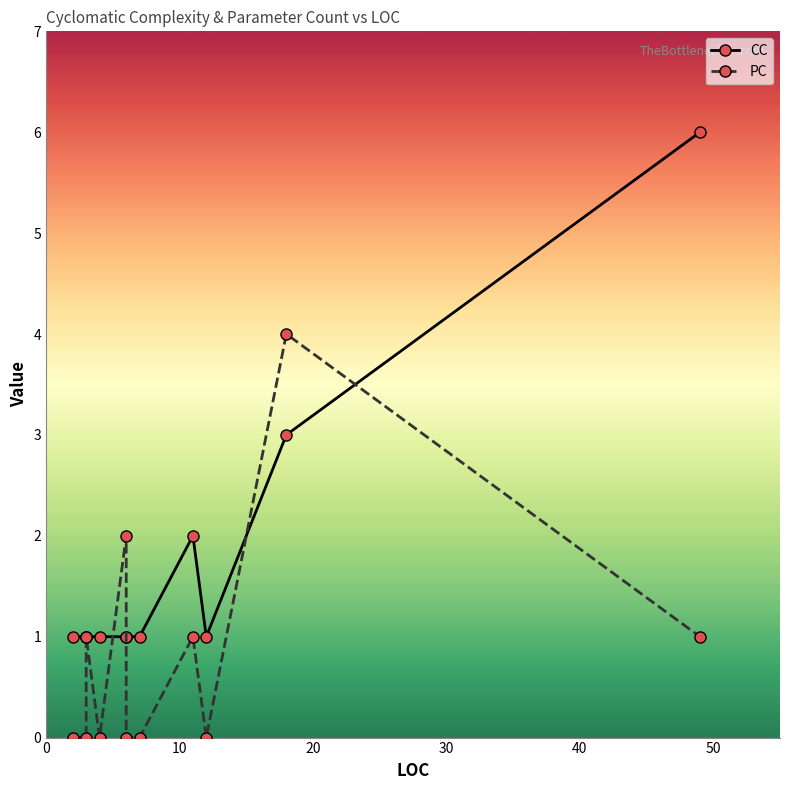

What are all the series names shown in the legend?

CC, PC